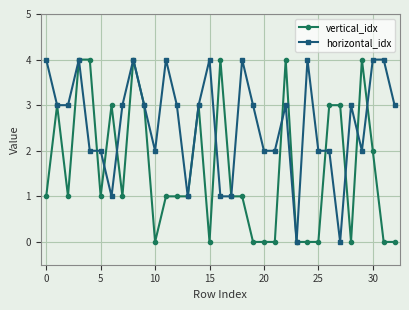

True or false: vertical_idx has more than 0 interior local peaks.

True